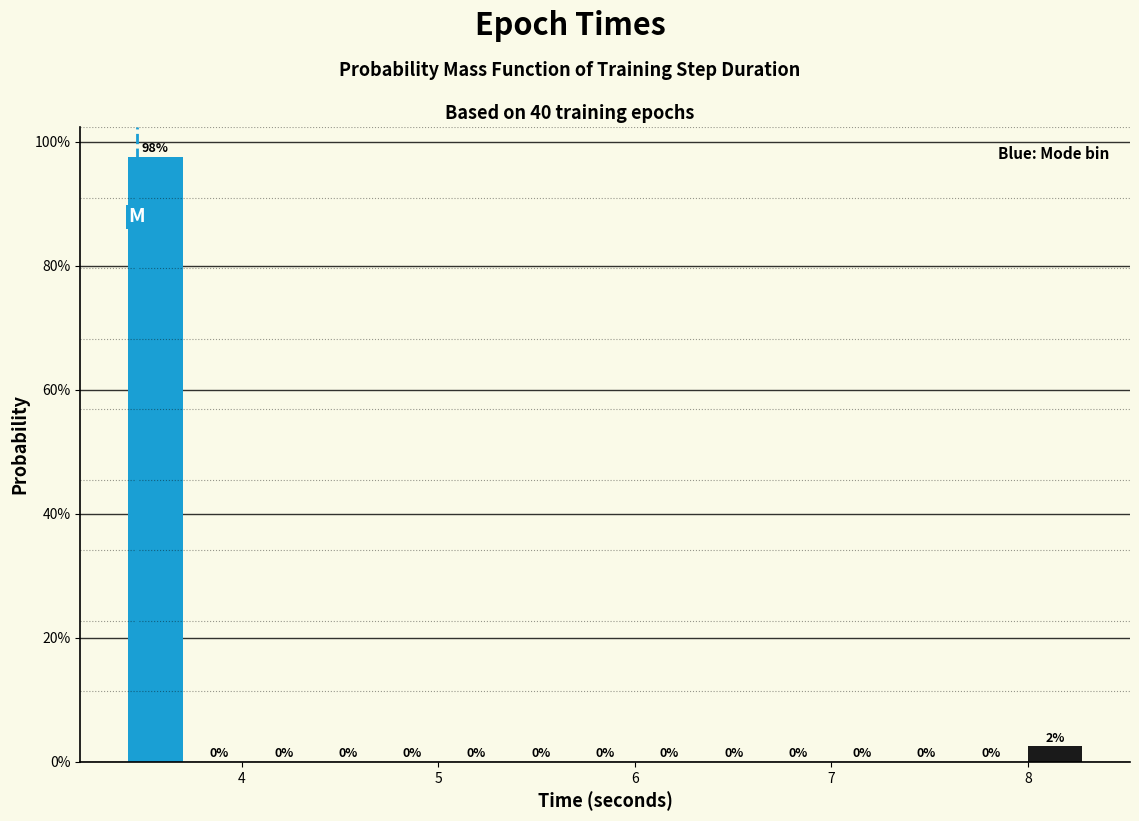

Around what value on the x-axis is the tallest bar? Give the approximate position of its centre, as read against the axis.

3.6